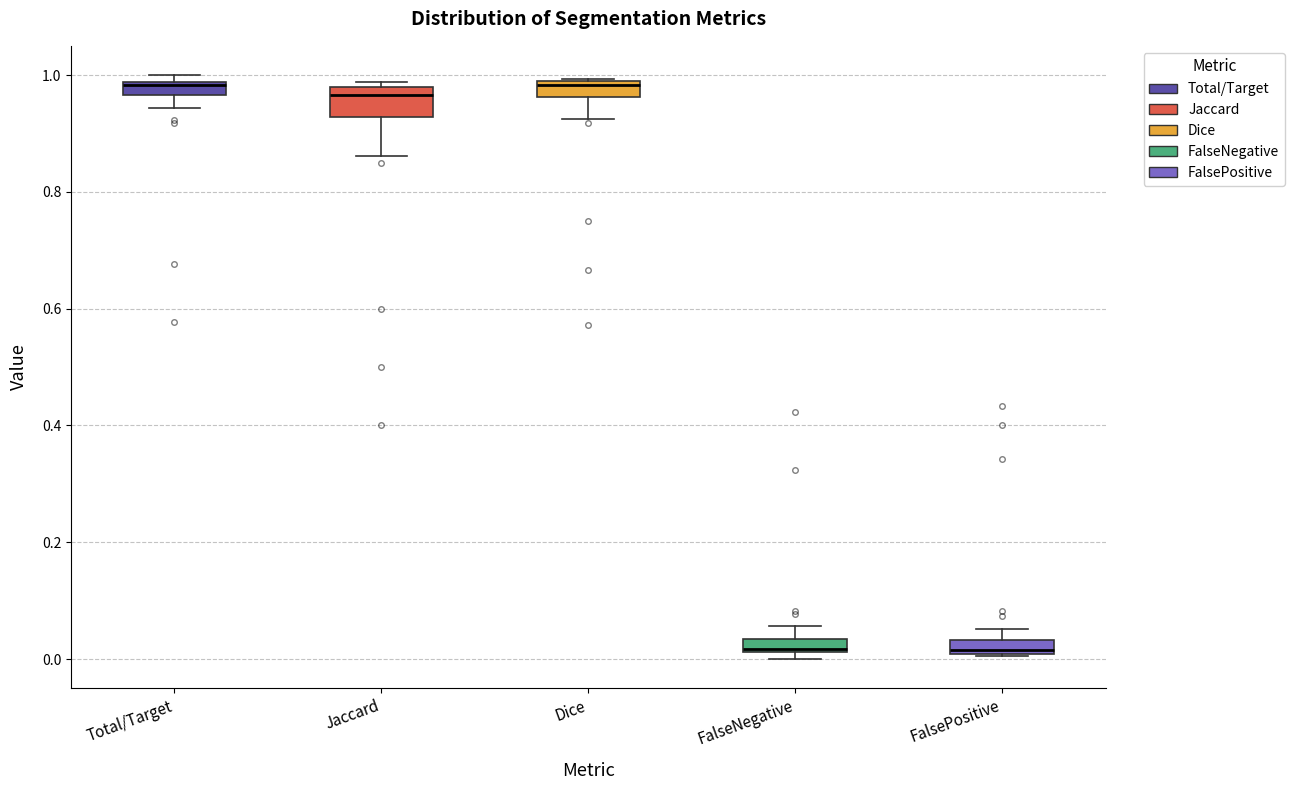

Comparing the boxes themselves (not the whiskers), which one is the tallest?

Jaccard